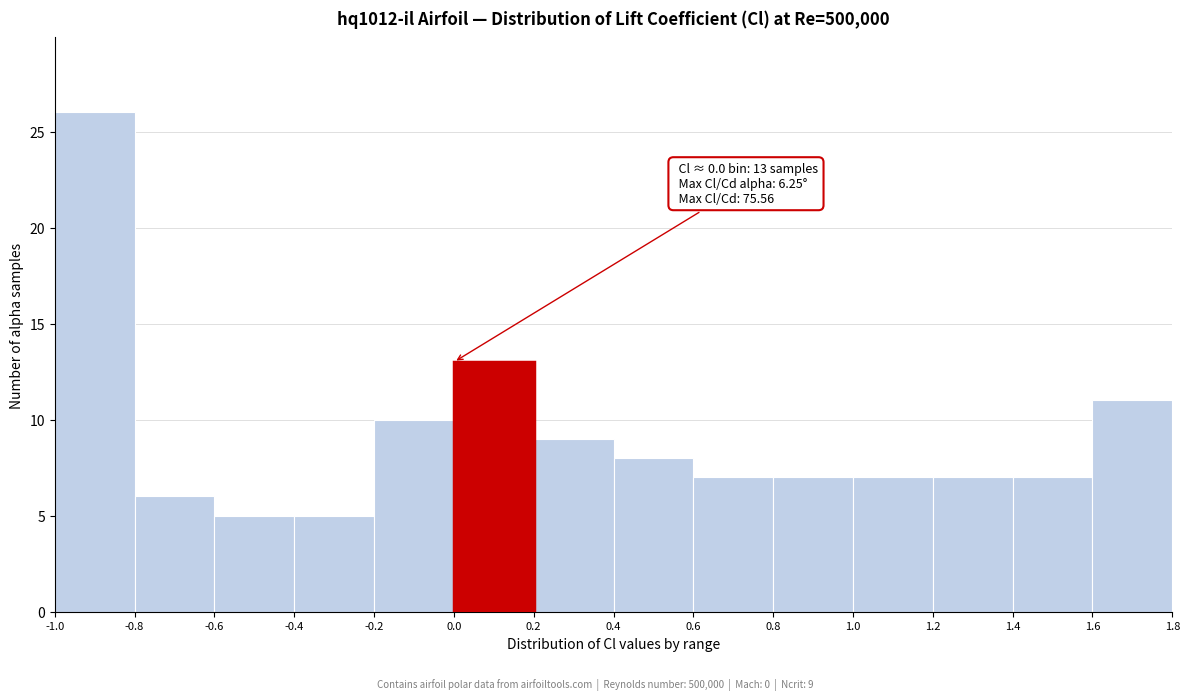

Over which range of the x-axis is the bar tallest?

-1.0 to -0.8